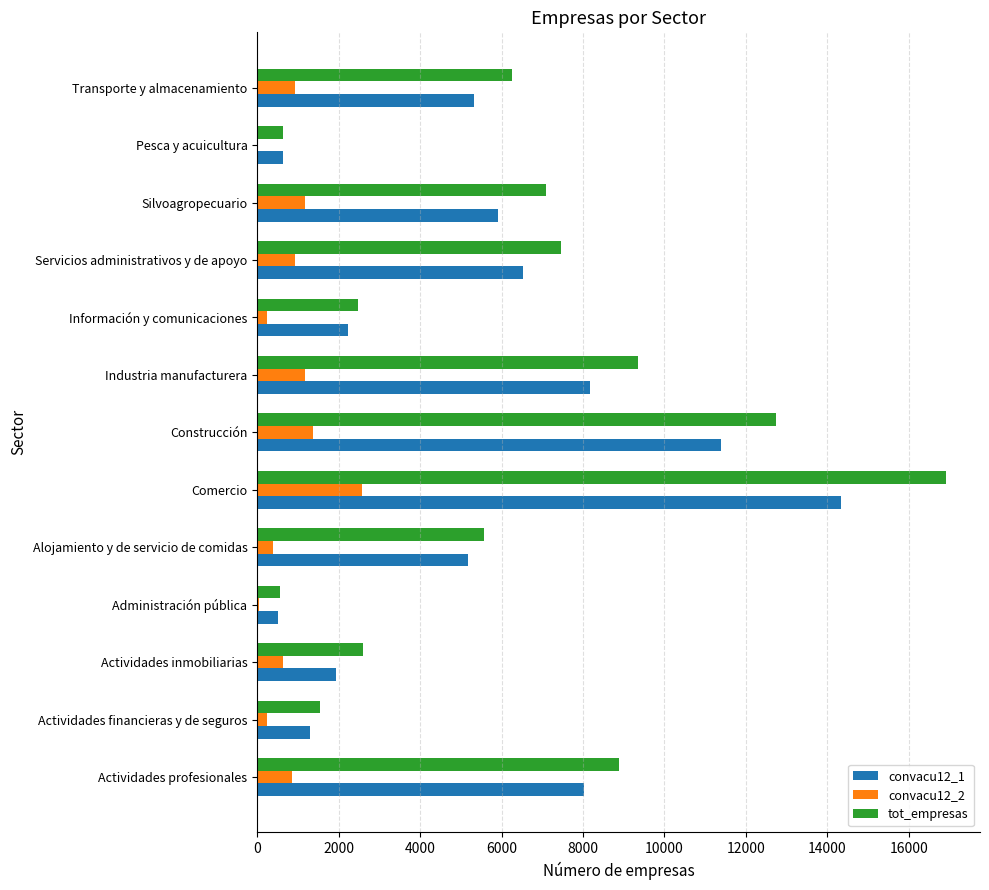

Which series changed the most between Comercio and Transporte y almacenamiento?

tot_empresas